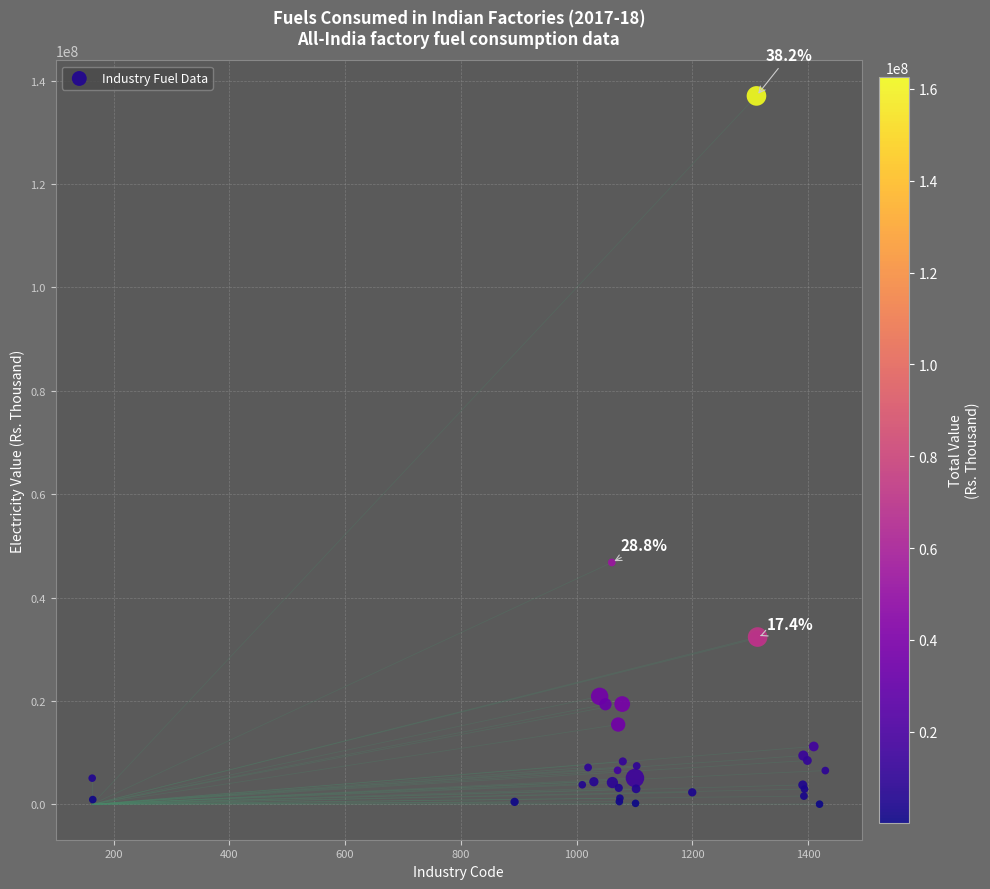

What Y value in the scatter plot is closest to 68538448?

46787303